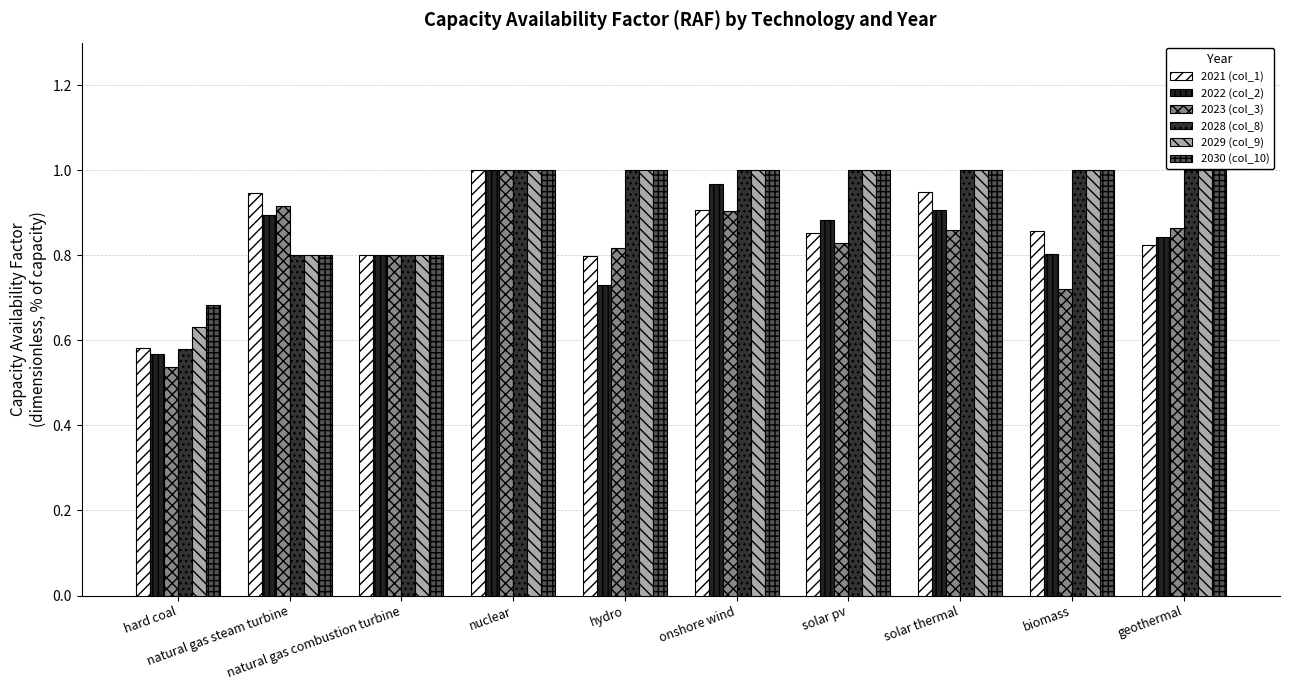

How many series are shown in this chart?

6